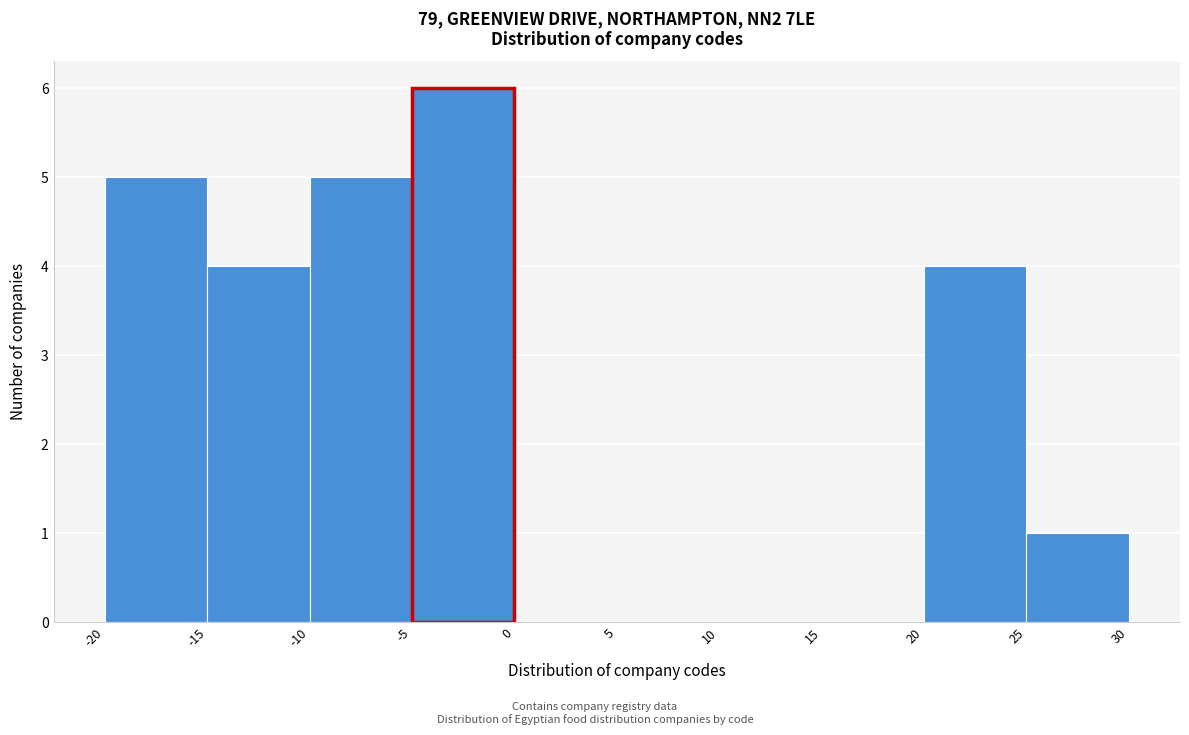

Reading left to right, list every bar in this chart as the range it spans on the x-axis followed by its height. The values are not printed on the chart, so give them approximately, as read against the axis.

-20 to -15: 5
-15 to -10: 4
-10 to -5: 5
-5 to 0: 6
0 to 5: 0
5 to 10: 0
10 to 15: 0
15 to 20: 0
20 to 25: 4
25 to 30: 1